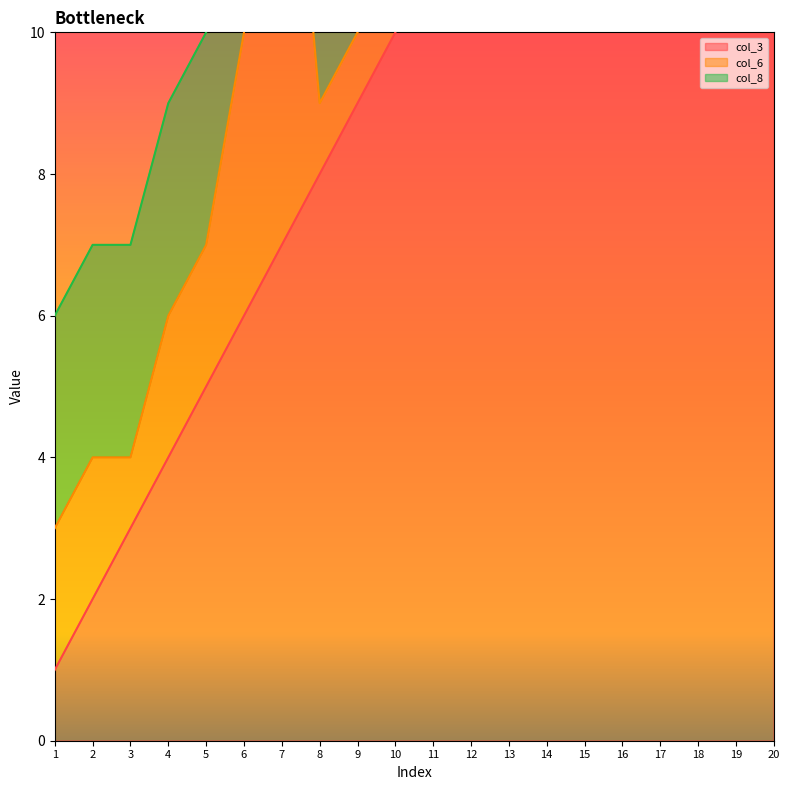

What is the sum of the col_6 values at 15 and 5?

3